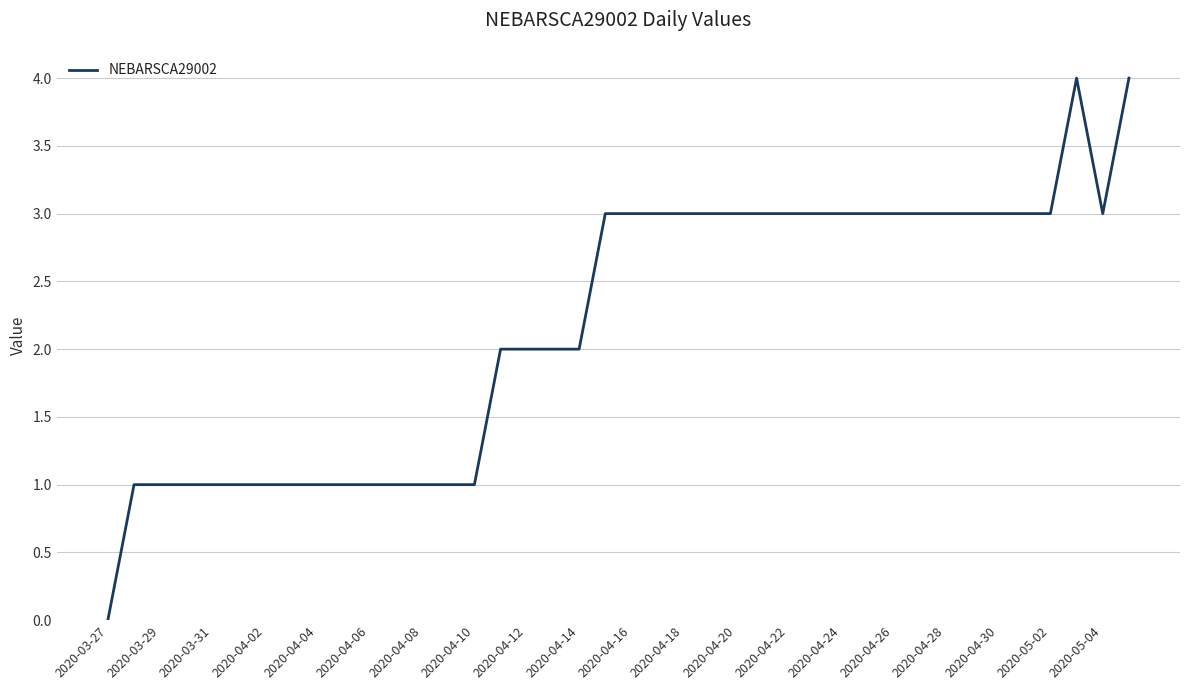

What is the difference between the maximum and minimum values?

4